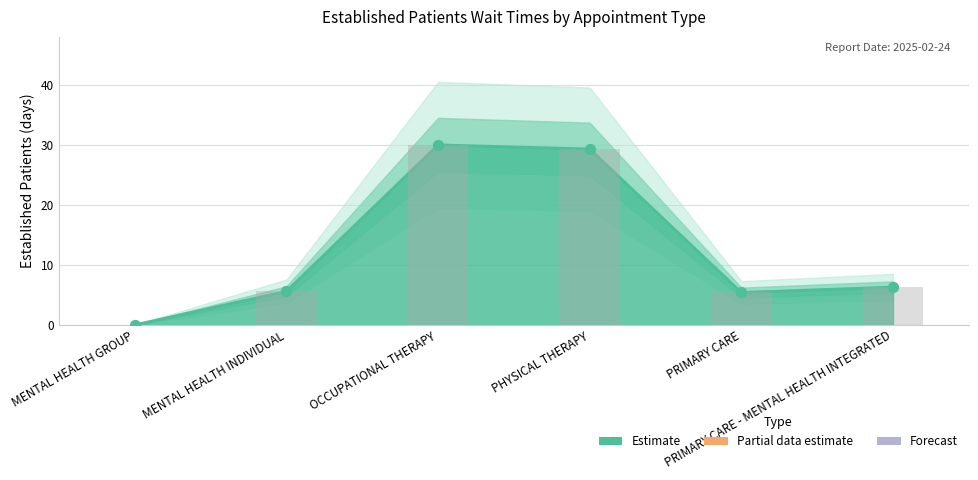

Which has a higher value, MENTAL HEALTH INDIVIDUAL or MENTAL HEALTH GROUP?

MENTAL HEALTH INDIVIDUAL